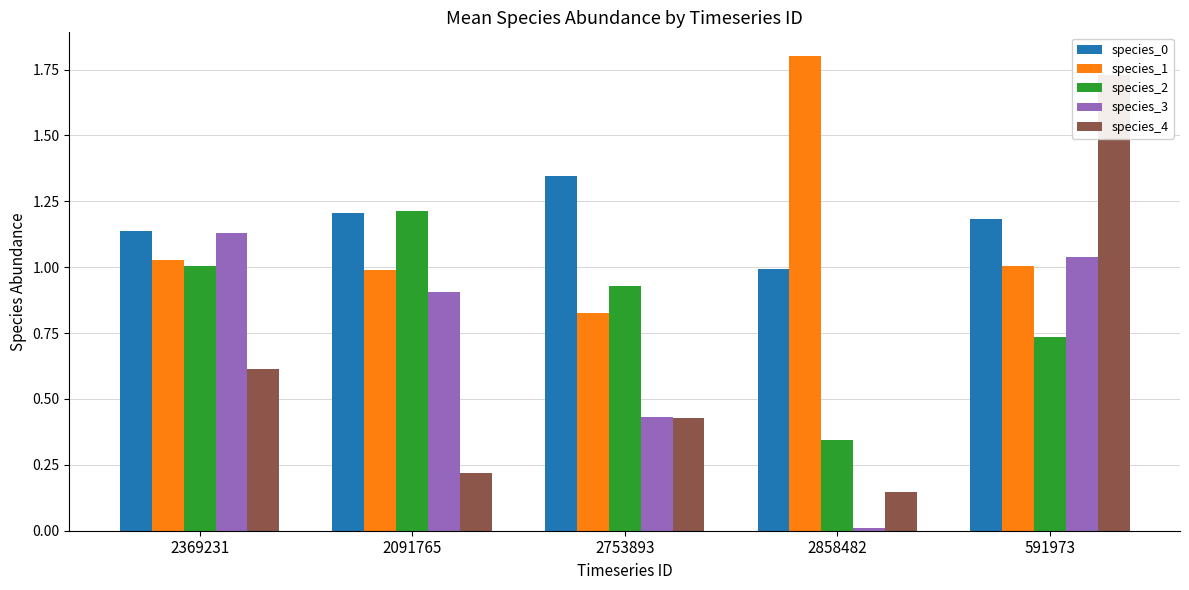

Which category has the lowest value across all series?

2858482